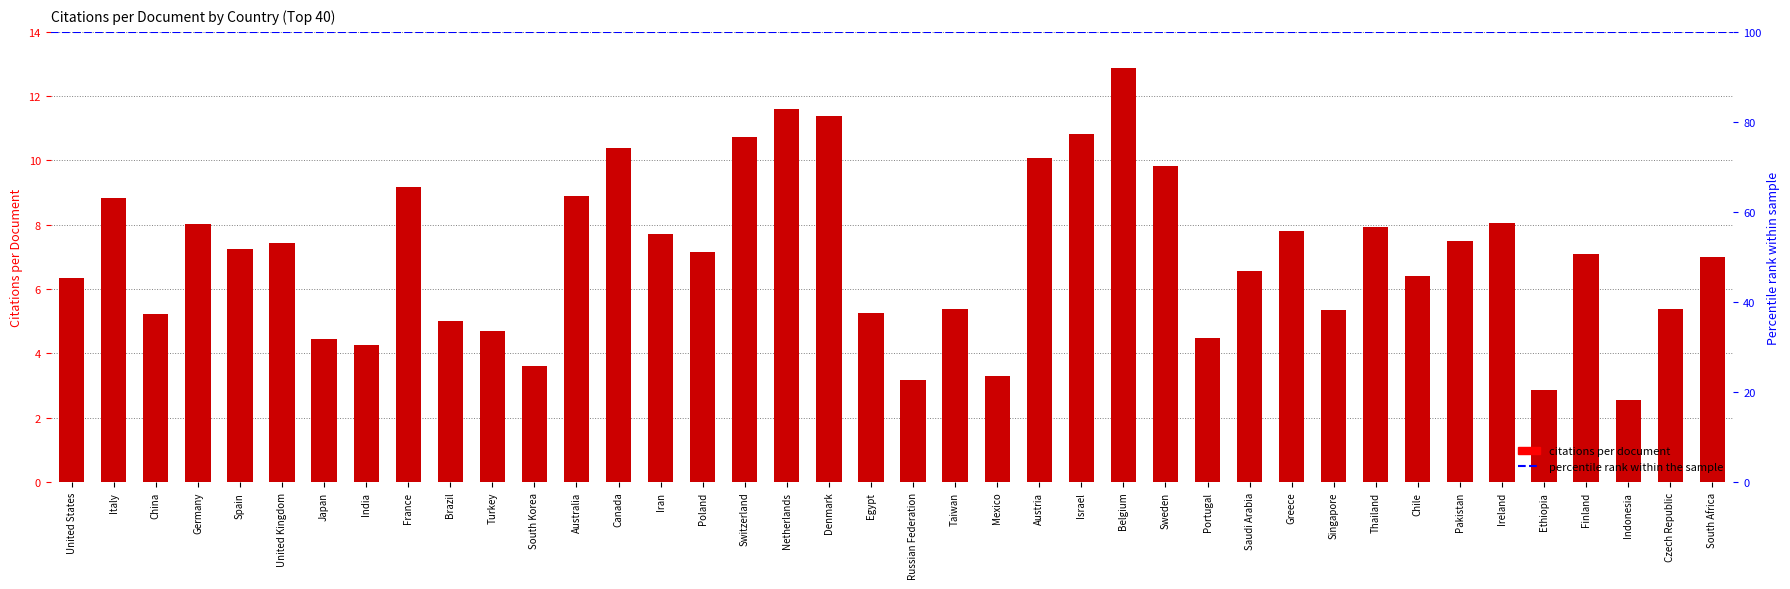

At which label does the data first exceed 7?

Italy